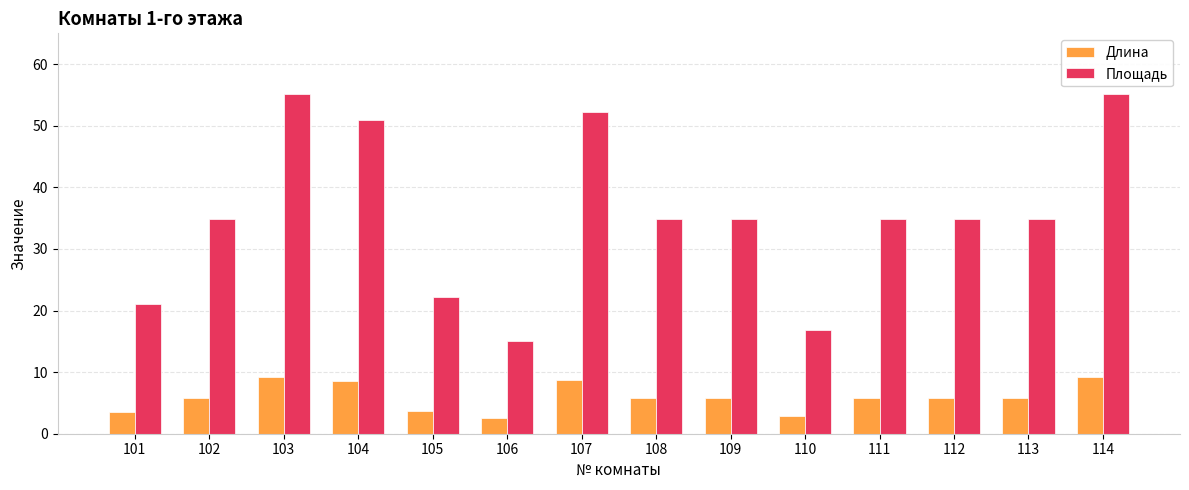

What is the average value of the Длина series?

5.9